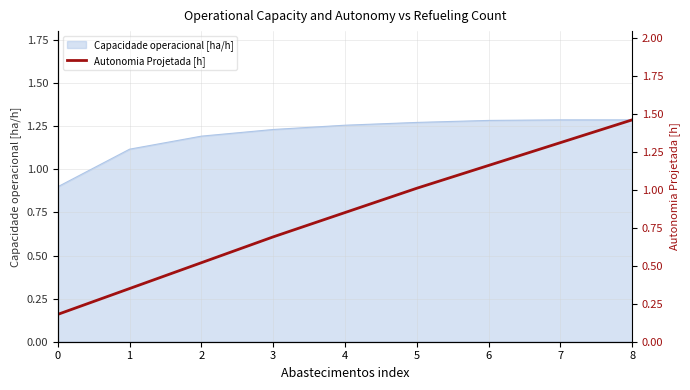

Is it true that the value at 7 is 2.2?

False